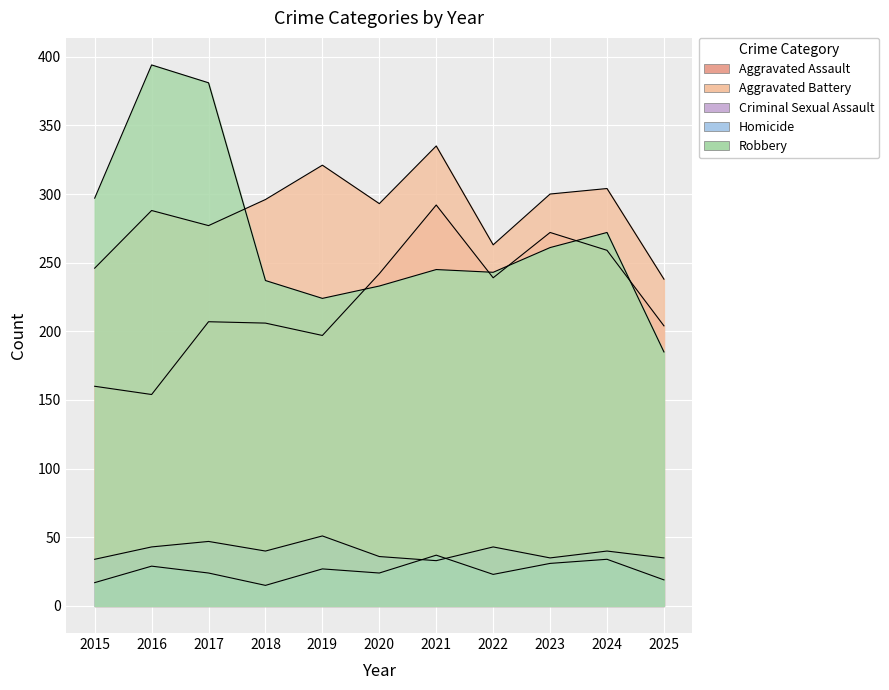

Which series has the largest total across all categories?

Aggravated Battery